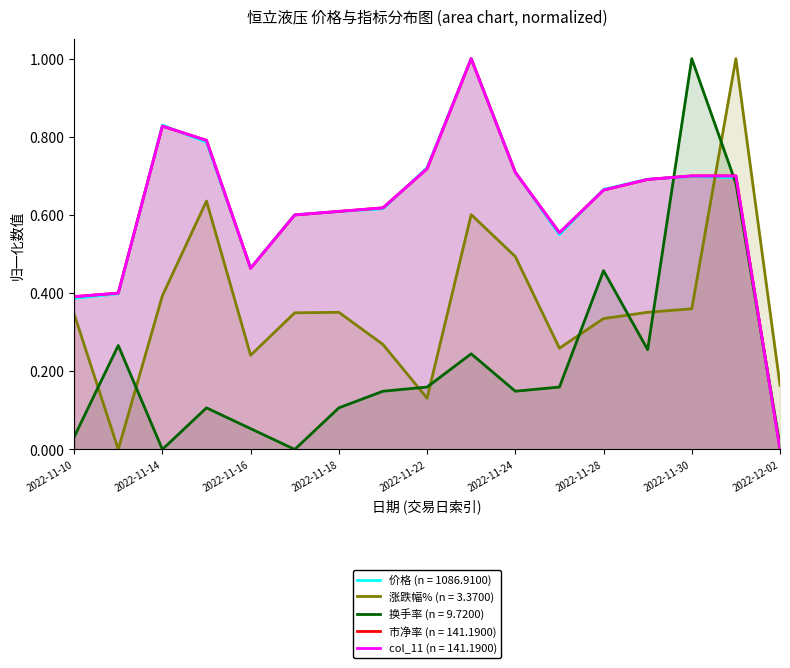

At which label is col_11 closest to 0?

2022-12-02